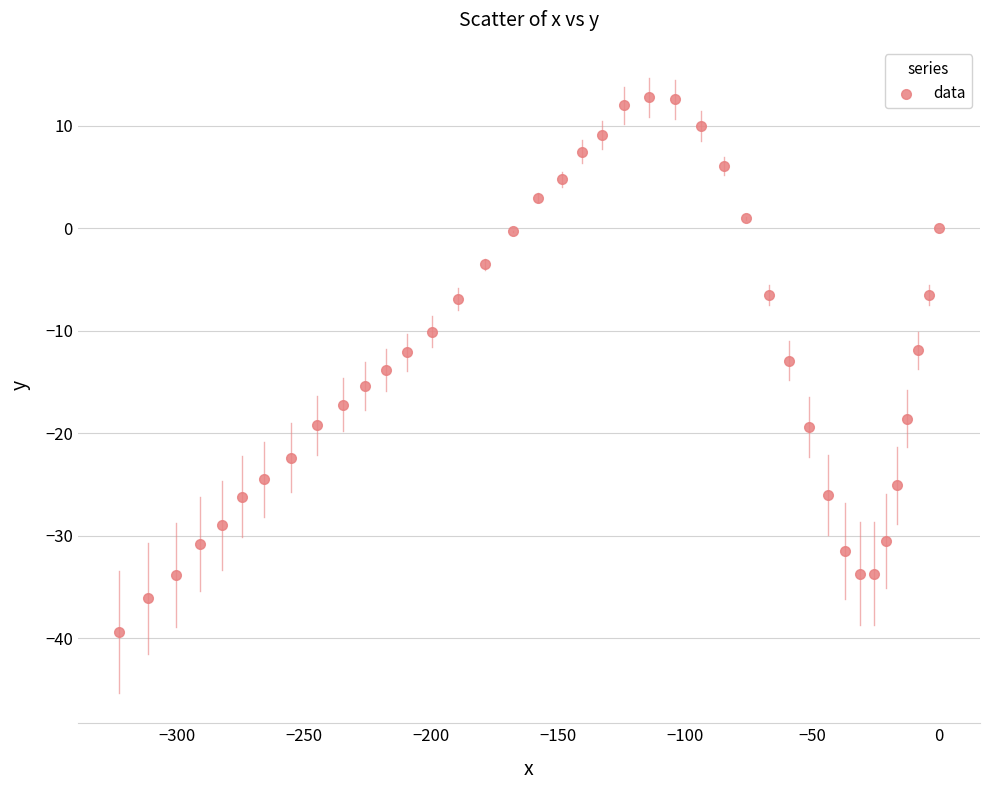

What is the range of Y values (max minus min)?

52.2